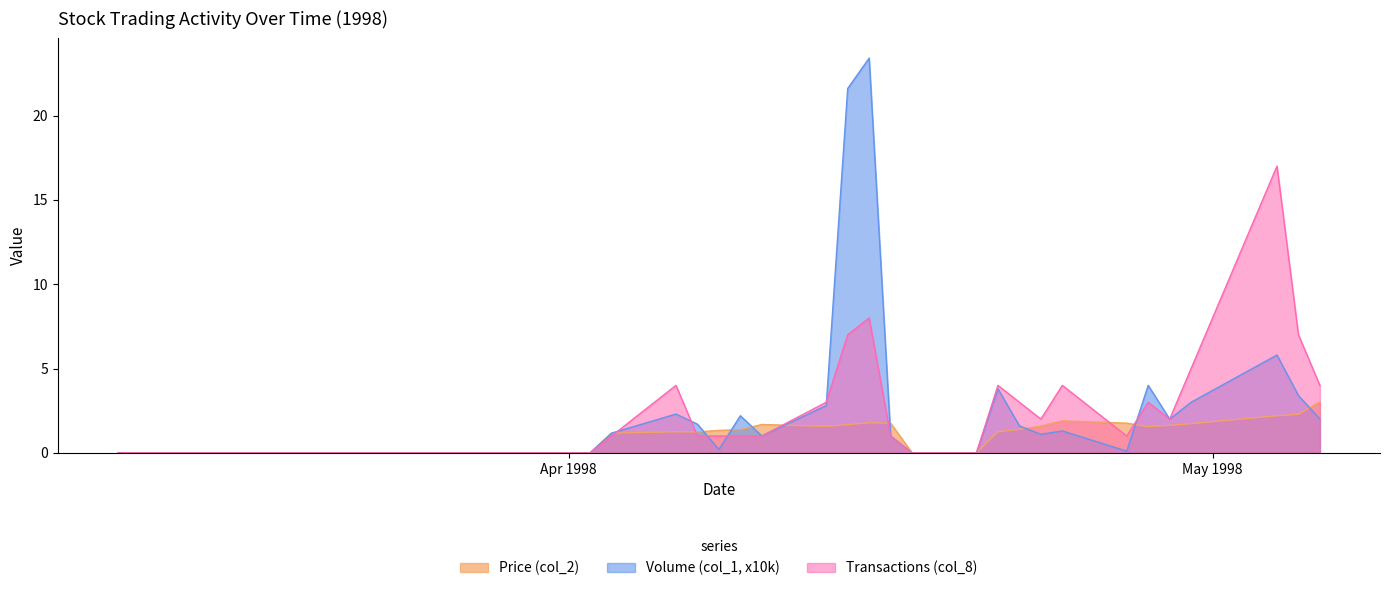

List the series in order of their peak value, highest first.

Volume (col_1, x10k), Transactions (col_8), Price (col_2)